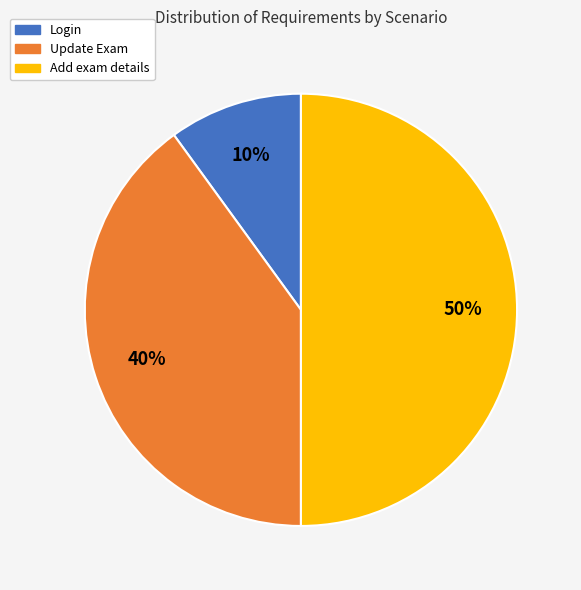

To the nearest percent, what is the combined percentage of Update Exam and Login?

50%